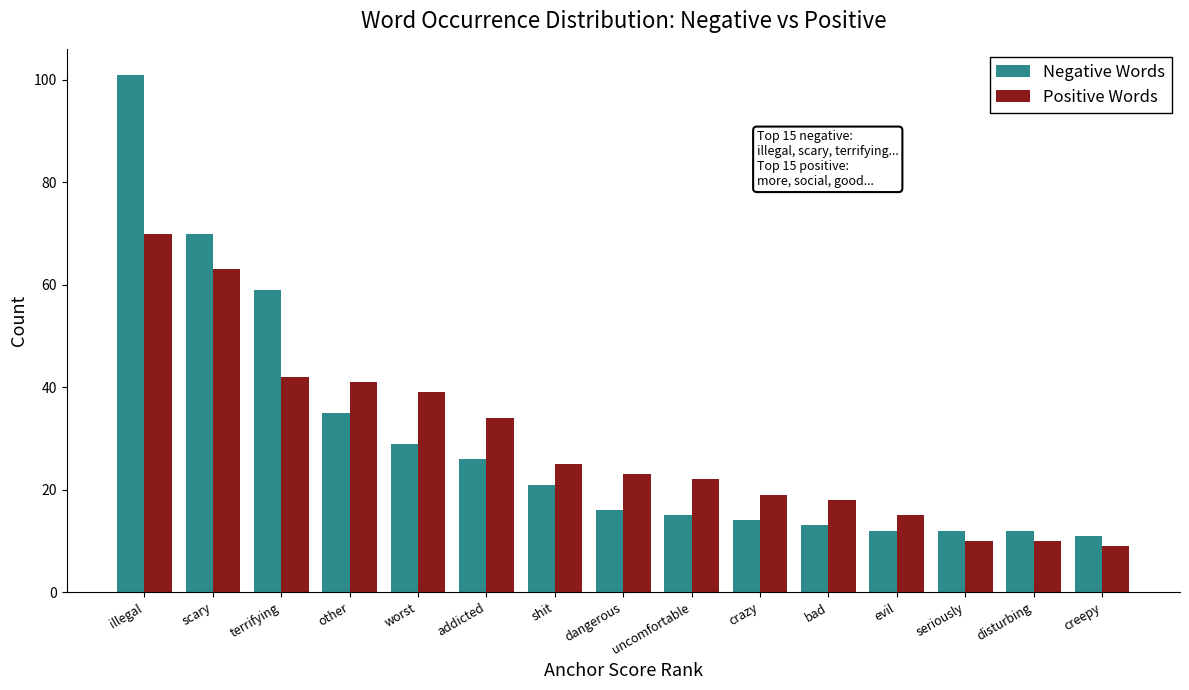

Count the number of data series in this chart.

2